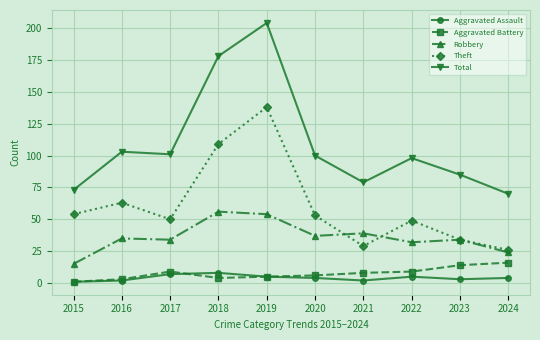

Which series has the widest spread of values?

Total